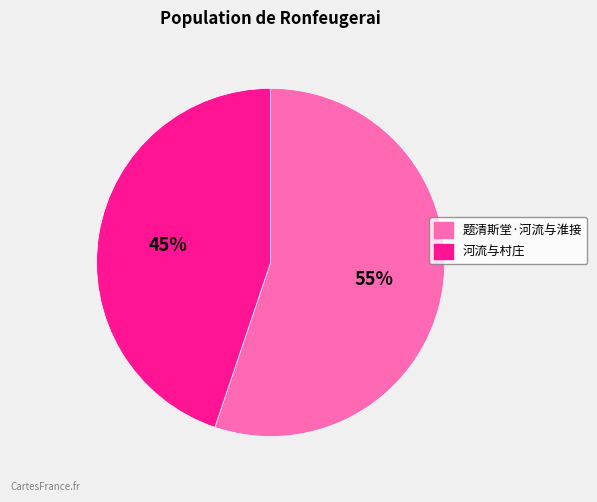

Which has a higher value, 河流与村庄 or 题清斯堂·河流与淮接?

题清斯堂·河流与淮接